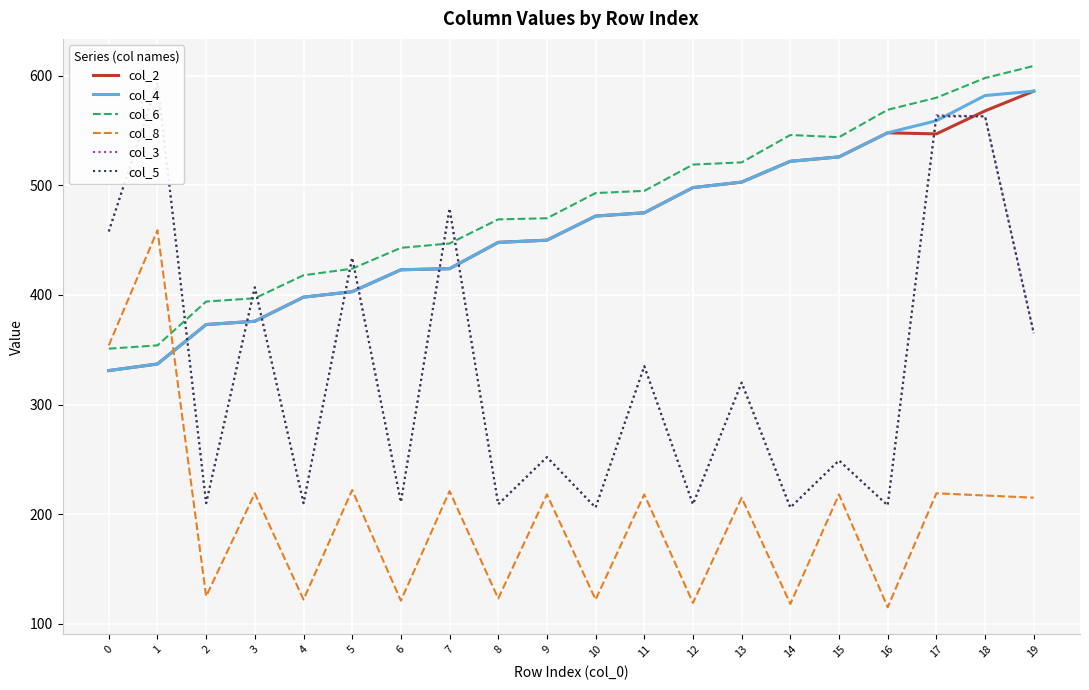

Which series has the largest total across all categories?

col_6